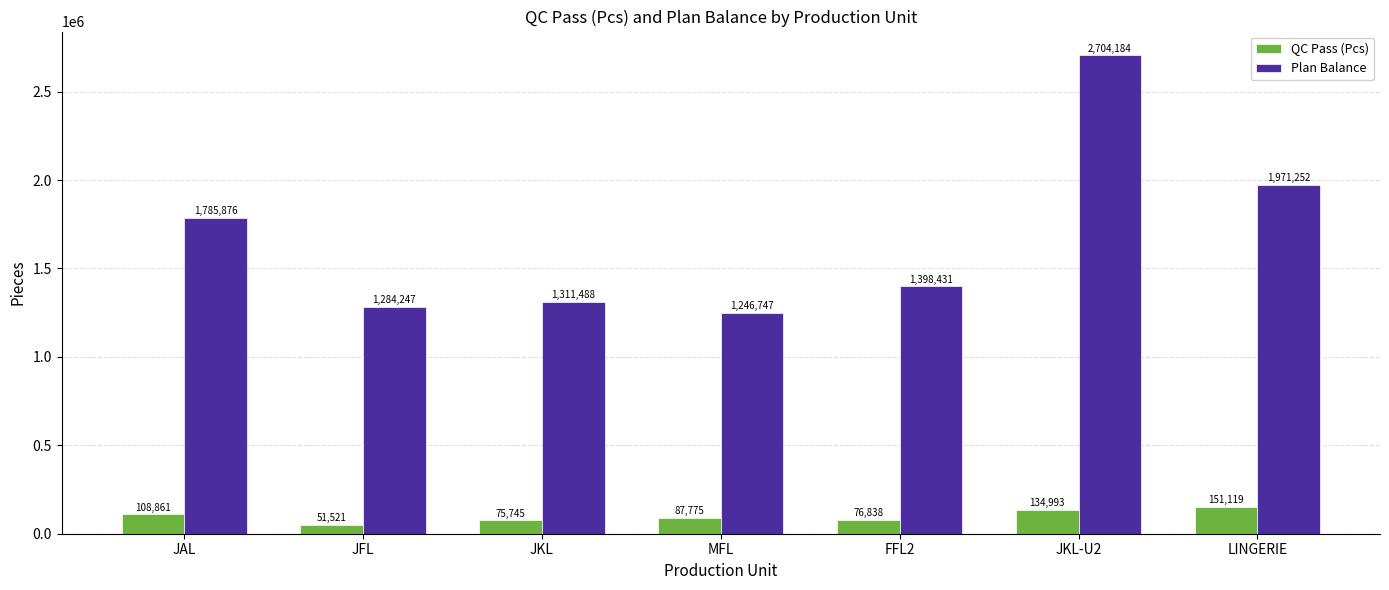

Reading left to right, list all the values displayed in this chart.

QC Pass (Pcs): JAL=108861	JFL=51521	JKL=75745	MFL=87775	FFL2=76838	JKL-U2=134993	LINGERIE=151119
Plan Balance: JAL=1785876	JFL=1284247	JKL=1311488	MFL=1246747	FFL2=1398431	JKL-U2=2704184	LINGERIE=1971252